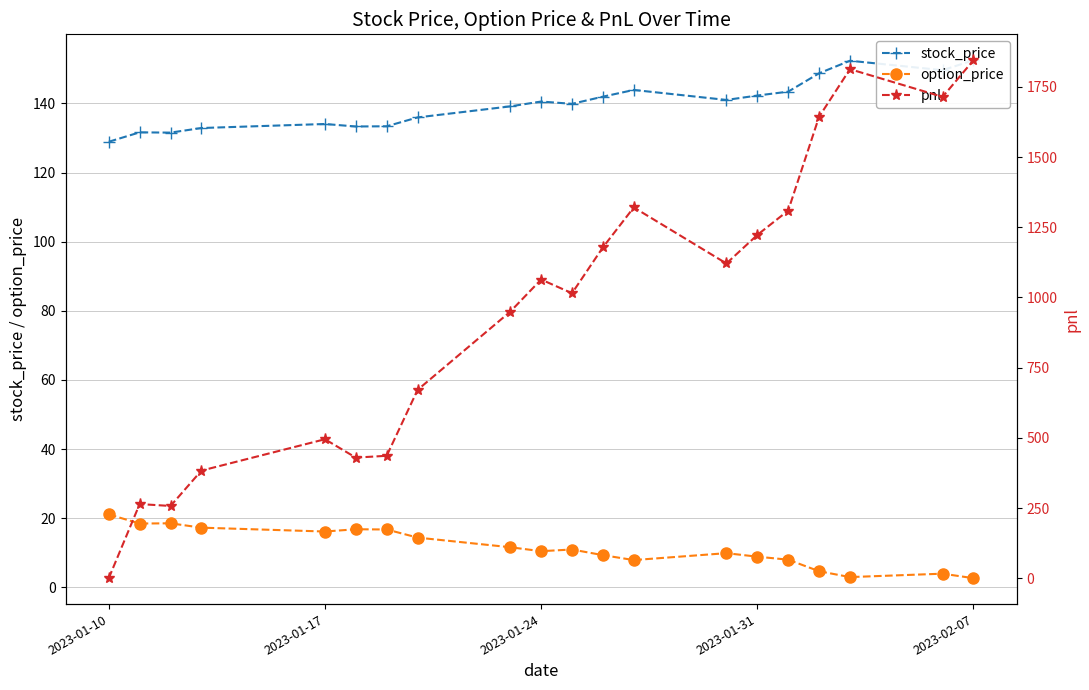

True or false: option_price has more than 1 points higher than both neighbors.

True